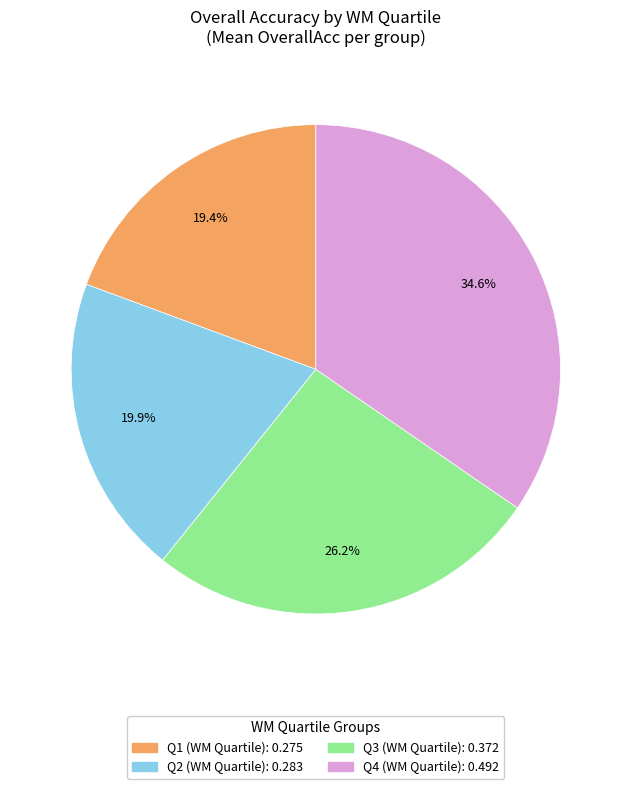

What percentage is NOT represented by Q1 (WM Quartile): 0.275?

80.6%